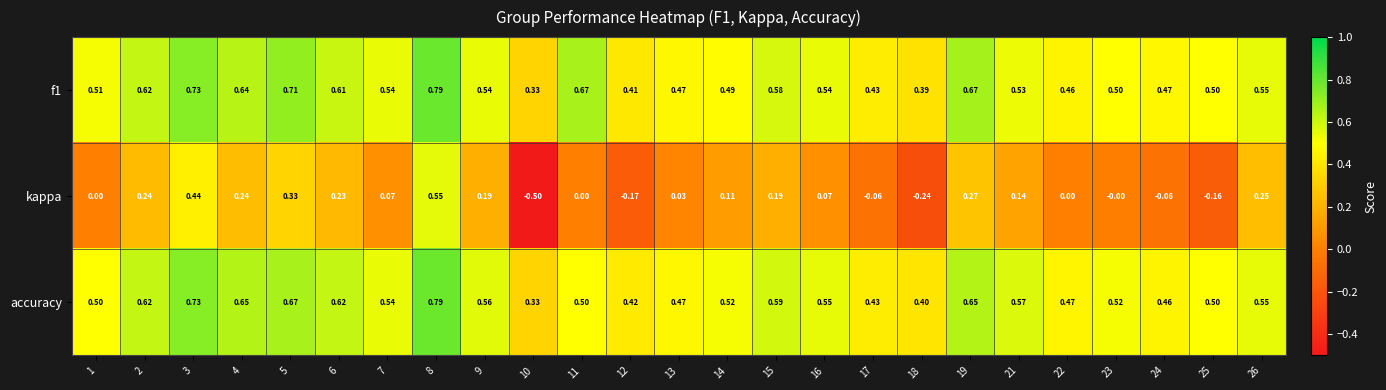

Which series has the largest range (max minus min)?

kappa